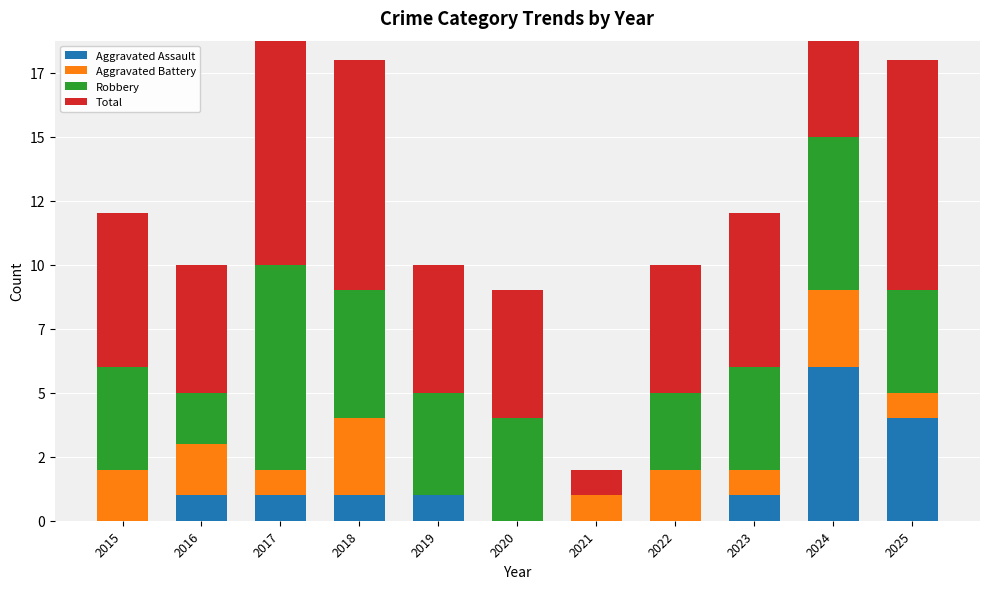

Reading left to right, what are all the values shown in this chart?

Aggravated Assault: 2015=0	2016=1	2017=1	2018=1	2019=1	2020=0	2021=0	2022=0	2023=1	2024=6	2025=4
Aggravated Battery: 2015=2	2016=2	2017=1	2018=3	2019=0	2020=0	2021=1	2022=2	2023=1	2024=3	2025=1
Robbery: 2015=4	2016=2	2017=8	2018=5	2019=4	2020=4	2021=0	2022=3	2023=4	2024=6	2025=4
Total: 2015=6	2016=5	2017=11	2018=9	2019=5	2020=5	2021=1	2022=5	2023=6	2024=15	2025=9